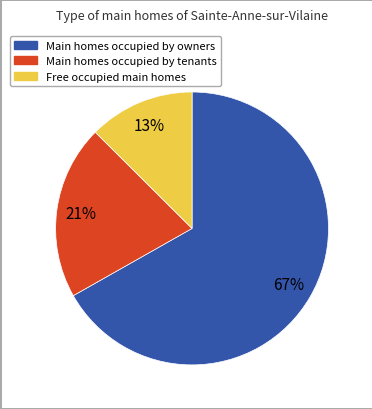

Does any single category account for the majority?

Yes